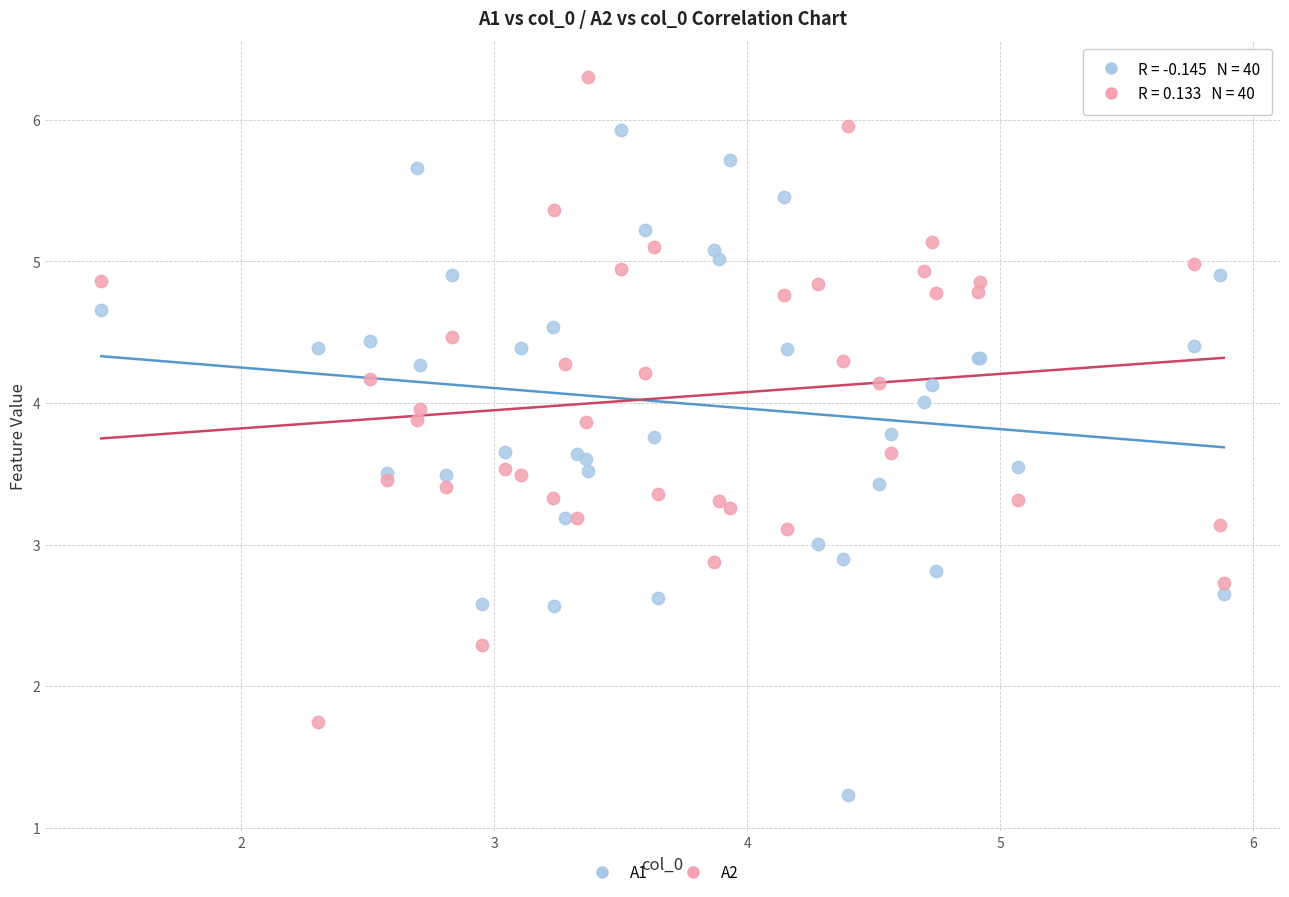

Which series reaches the minimum Y coordinate?

A1